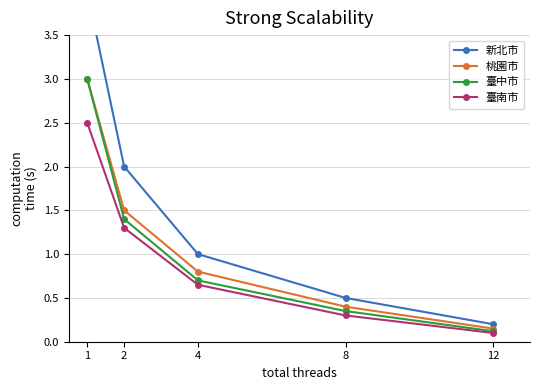

At which category does the chart reach its minimum across all series?

12